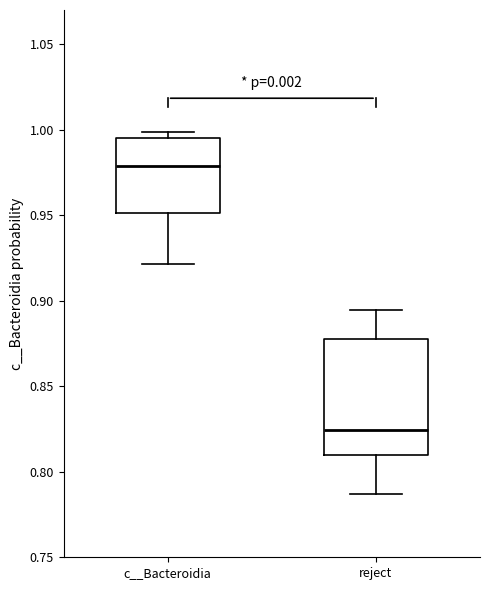

Reading left to right, transcribe this box plot: for each box, give where its median line is, the range the box spans, and where its two whiskers end, as read against the y-axis. The values are not printed on the chart, so give them approximately, as read against the axis.

c__Bacteroidia: median 0.980, box 0.950 to 0.995, whiskers 0.920 to 1.000
reject: median 0.825, box 0.810 to 0.880, whiskers 0.785 to 0.895